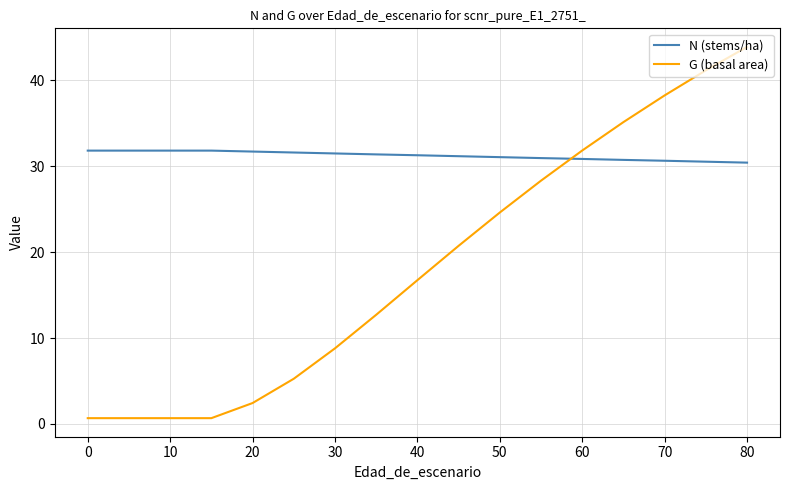

How many lines are shown in the chart?

2